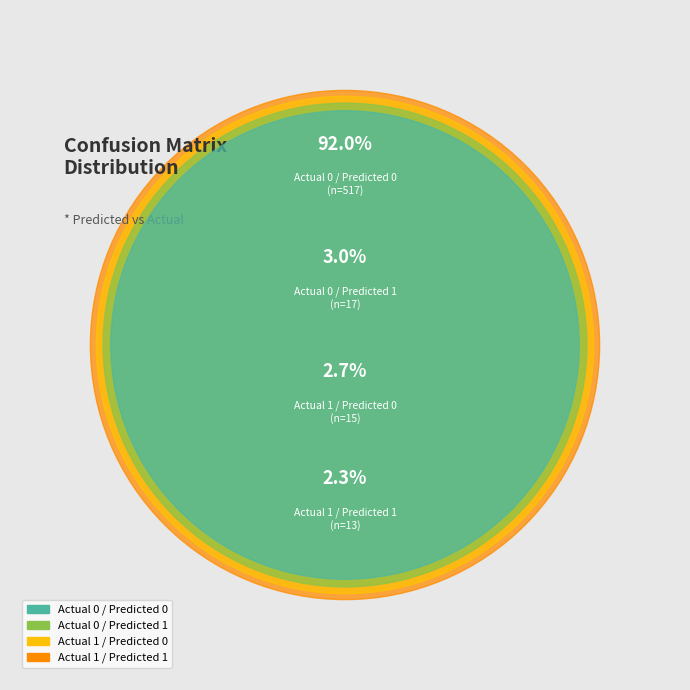

Rank the categories by value from highest to lowest.

Actual 0 / Predicted 0, Actual 0 / Predicted 1, Actual 1 / Predicted 0, Actual 1 / Predicted 1